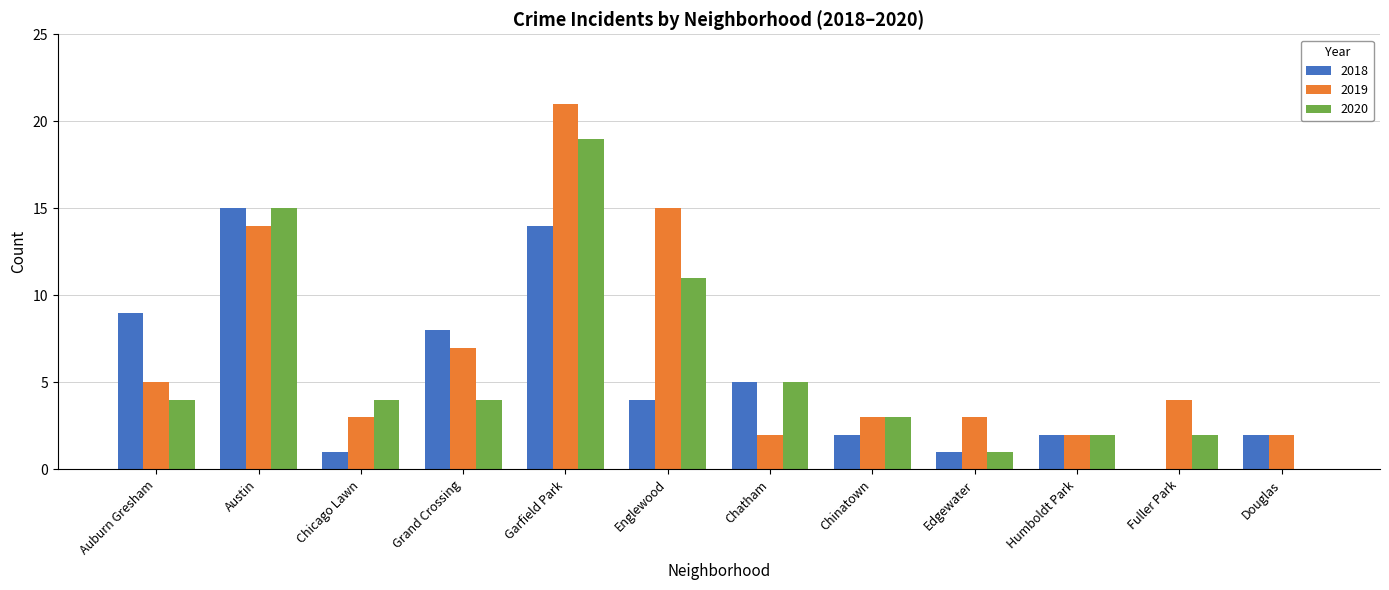

What is the total value across all series at Englewood?

30